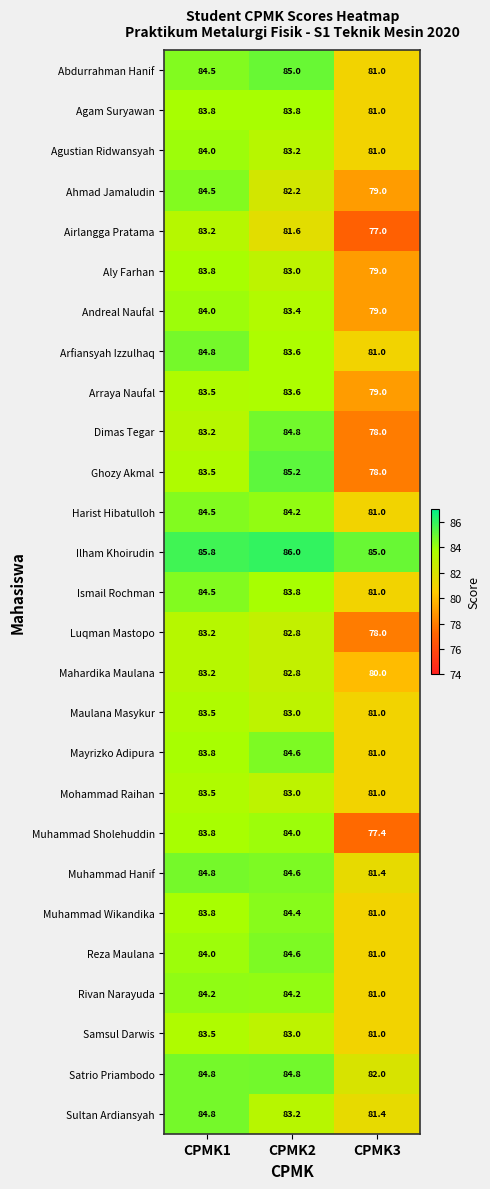

Which series has the widest spread of values?

Ghozy Akmal